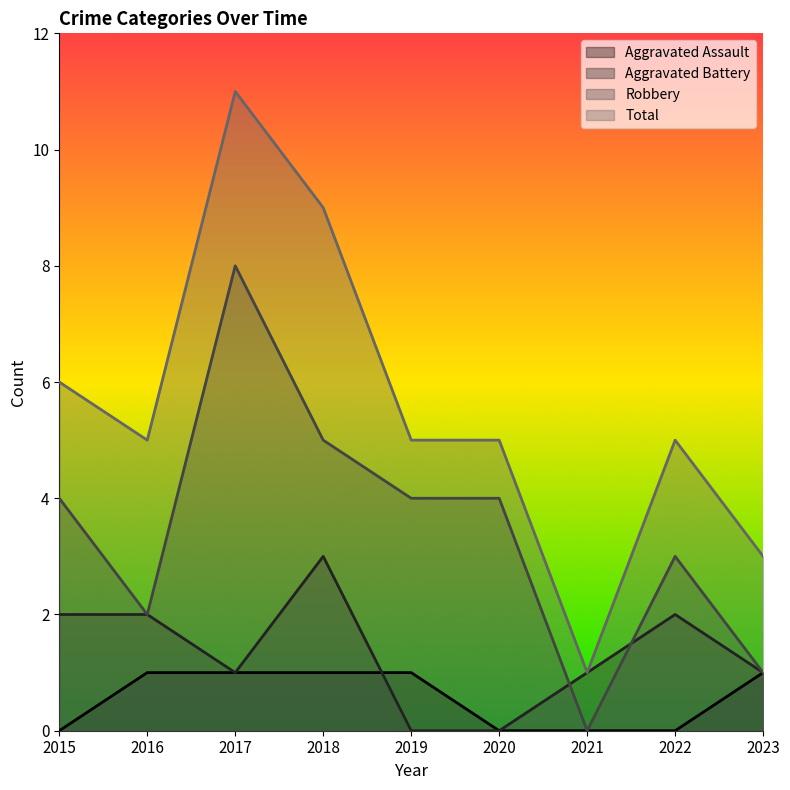

Rank the series at 2017 from lowest to highest value.

Aggravated Assault, Aggravated Battery, Robbery, Total